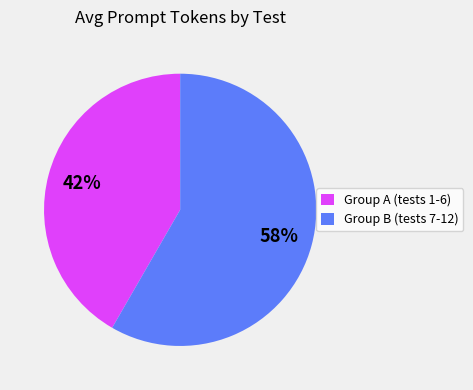

Between Group B (tests 7-12) and Group A (tests 1-6), which is larger?

Group B (tests 7-12)